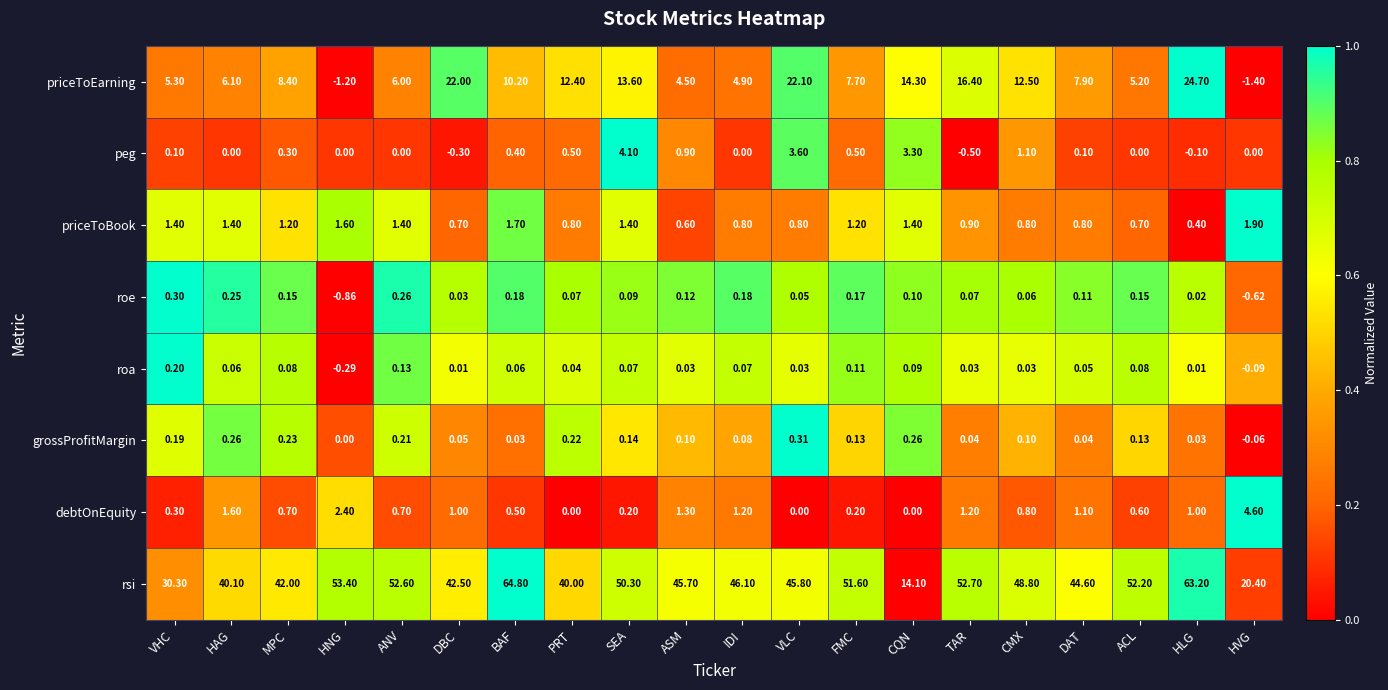

Which series has the largest range (max minus min)?

rsi